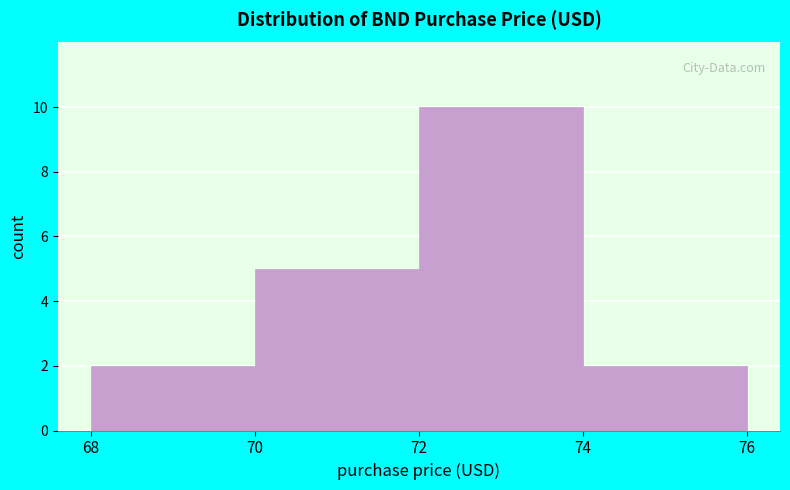

Reading left to right, list every bar in this chart as the range it spans on the x-axis followed by its height. The values are not printed on the chart, so give them approximately, as read against the axis.

68 to 70: 2
70 to 72: 5
72 to 74: 10
74 to 76: 2